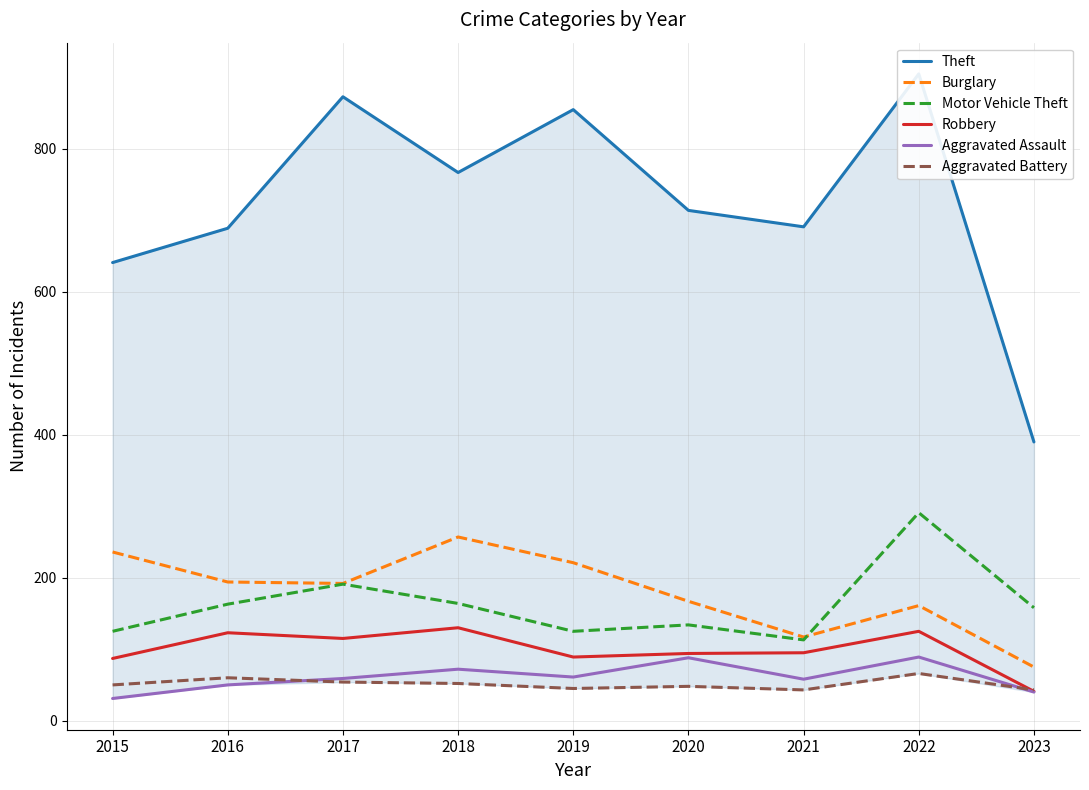

How many interior local peaks does the Theft series have?

3